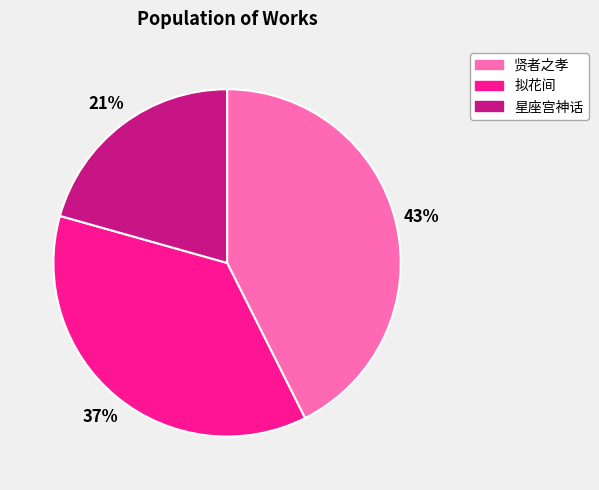

How many slices are in this pie chart?

3